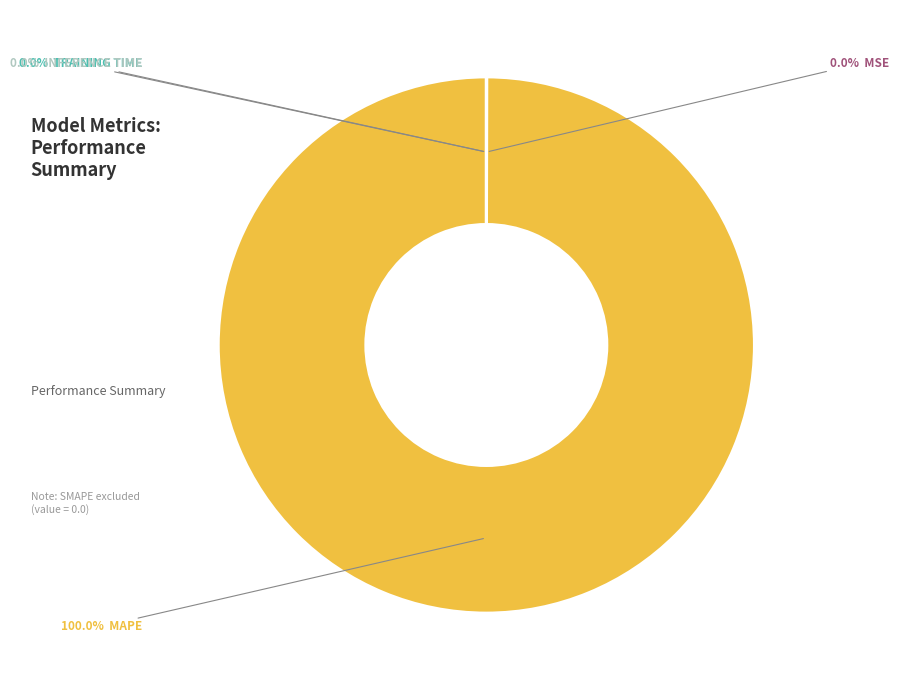

Does any single category account for the majority?

Yes